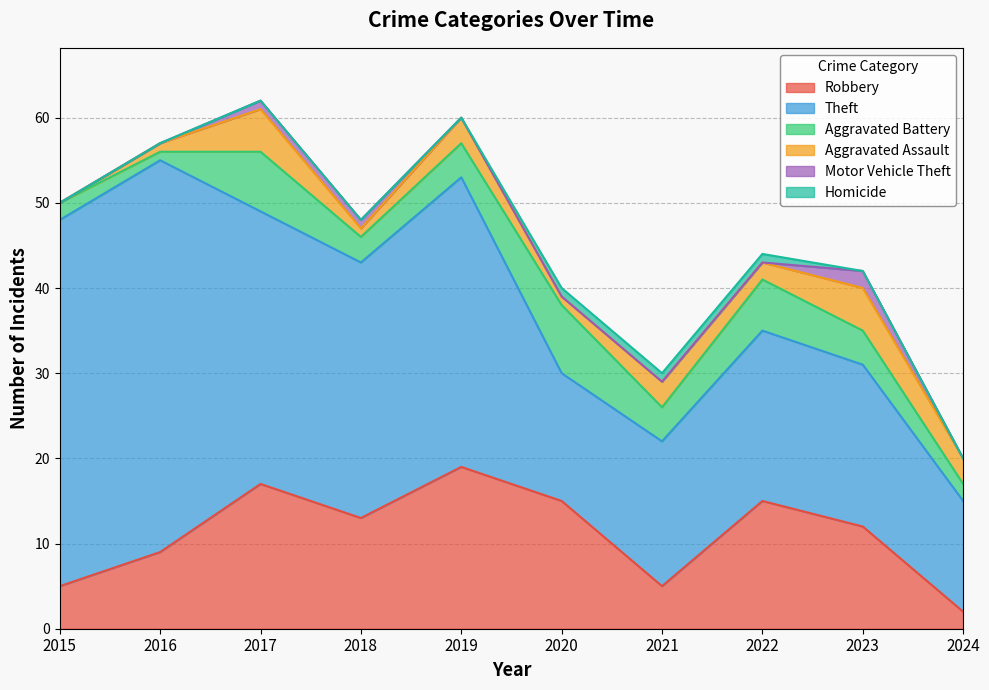

How many series are shown in this chart?

6